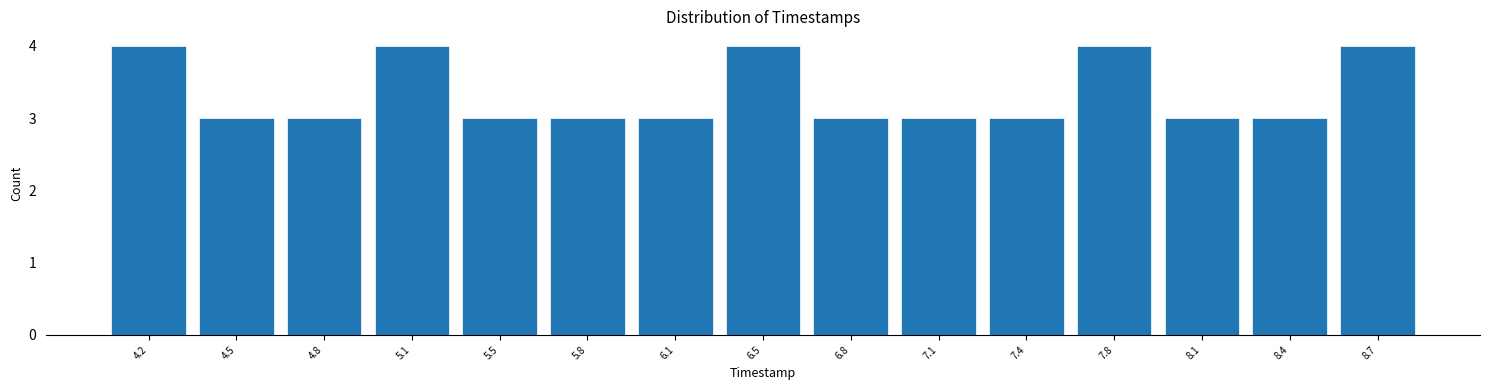

Reading left to right, list every bar in this chart as the range it spans on the x-axis followed by its height. Neither the bar edges nor the heights are printed on the chart, so give them approximately, as read against the axes.

4.00 to 4.35: 4
4.35 to 4.65: 3
4.65 to 5.00: 3
5.00 to 5.30: 4
5.30 to 5.65: 3
5.65 to 5.95: 3
5.95 to 6.30: 3
6.30 to 6.60: 4
6.60 to 6.95: 3
6.95 to 7.25: 3
7.25 to 7.60: 3
7.60 to 7.90: 4
7.90 to 8.25: 3
8.25 to 8.55: 3
8.55 to 8.90: 4